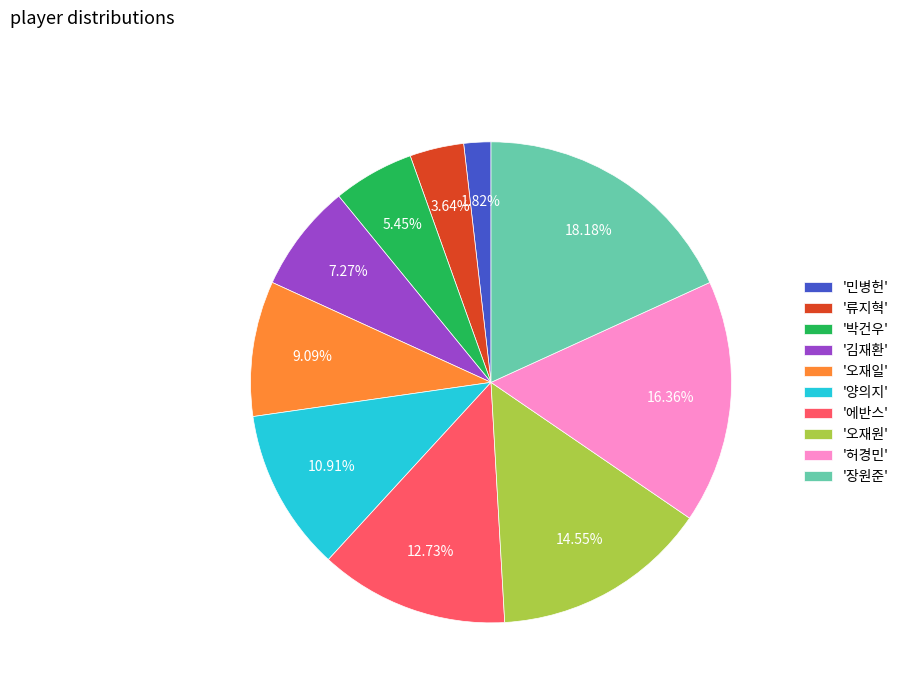

Does '장원준' represent more than half of the total?

No